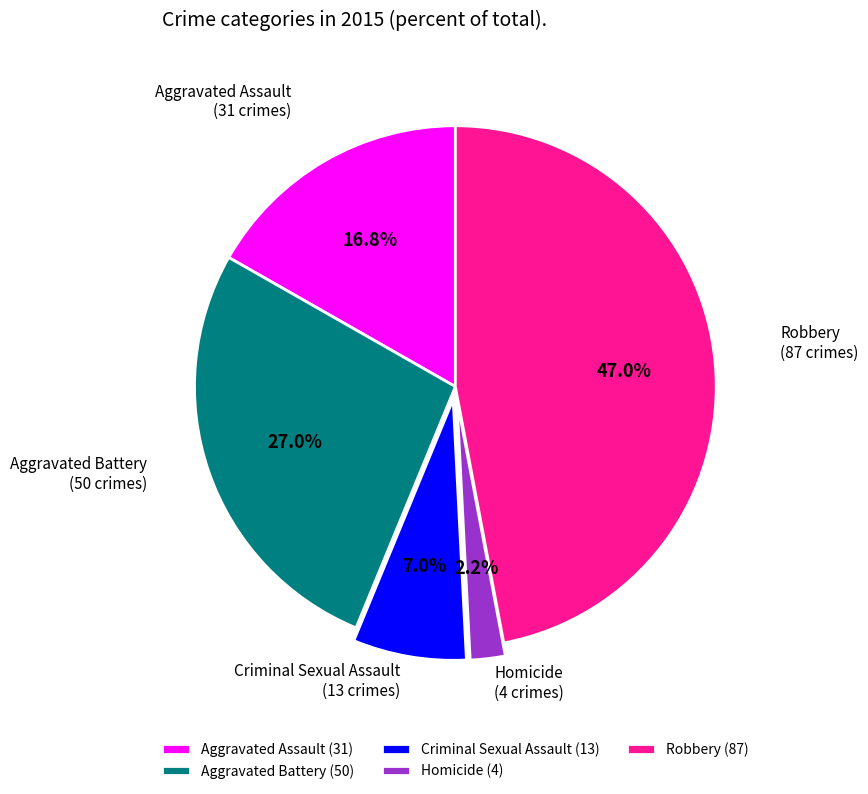

To the nearest percent, what percentage of the pie is Aggravated Battery?

27%